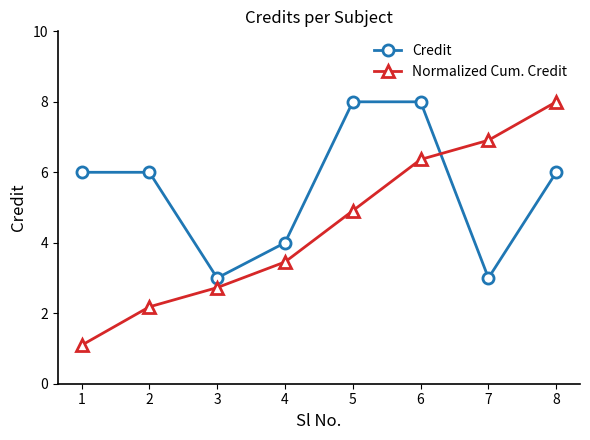

Rank the series at 7 from lowest to highest value.

Credit, Normalized Cum. Credit